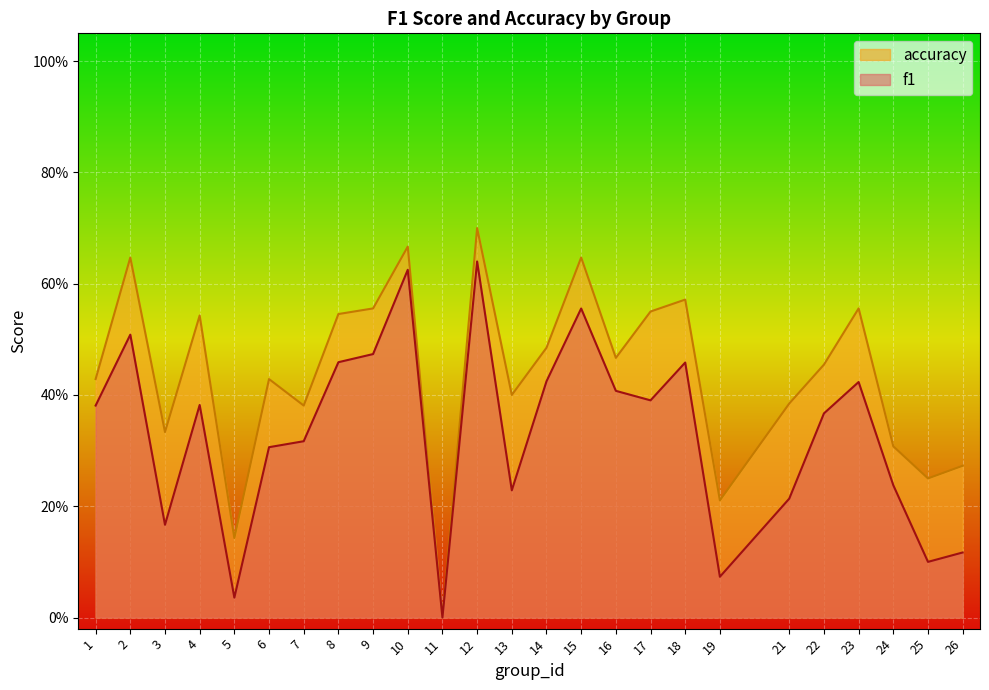

What is the greatest value displayed?

0.7